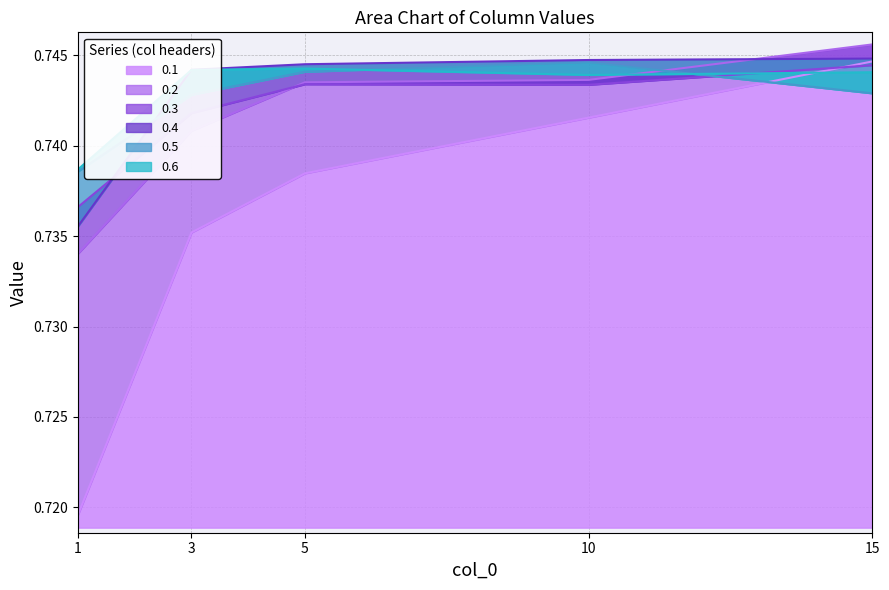

In 0.3, how many points are lower than both neighbors (excluding endpoints)?

1